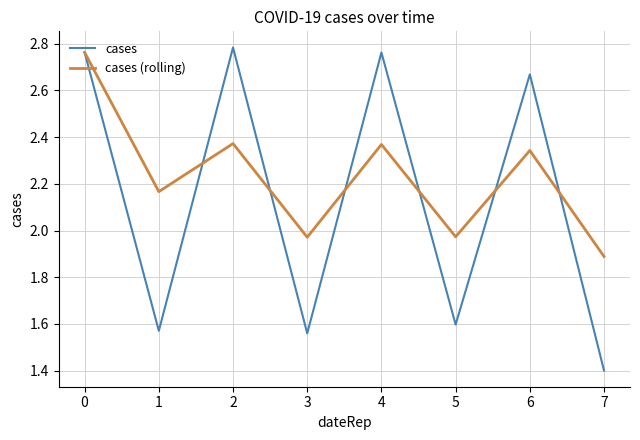

In cases, how many points are higher than both neighbors (excluding endpoints)?

3